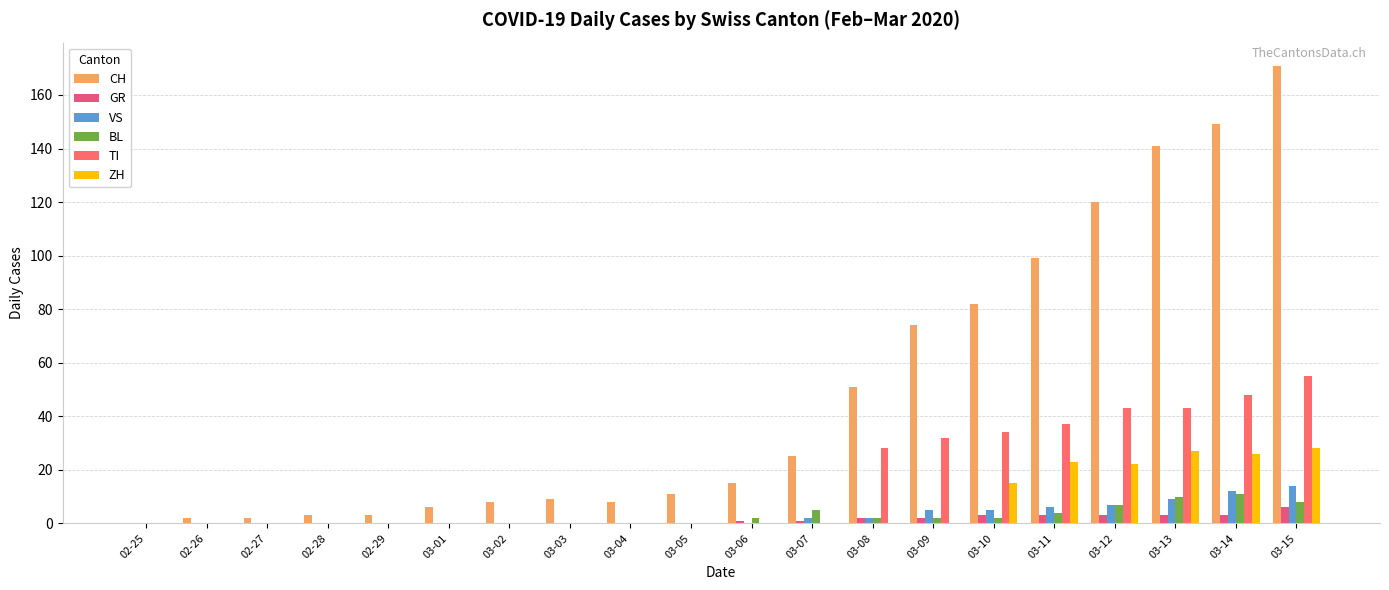

True or false: VS has a value of -8 at 03-05.

False